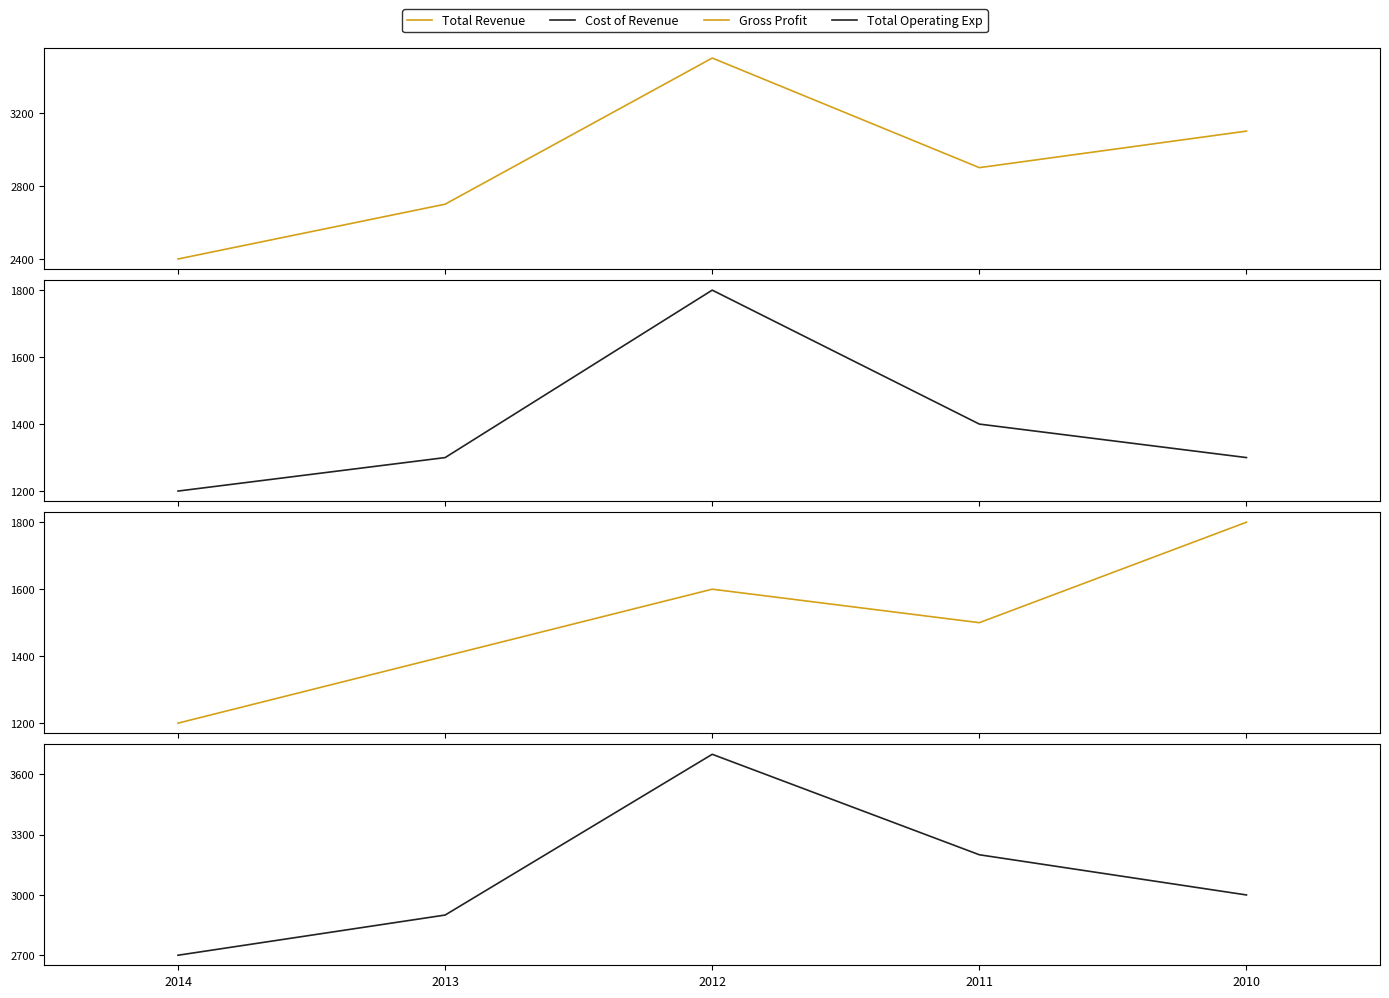

How many interior local peaks does the Total Operating Exp series have?

1